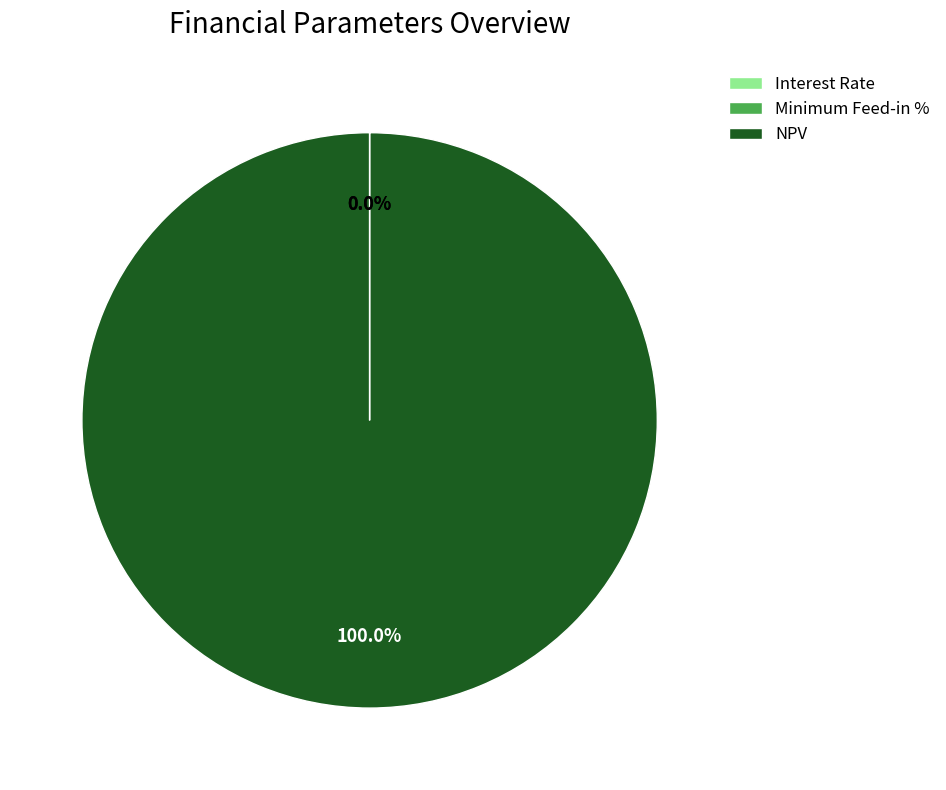

Which category has the biggest portion of the pie?

NPV